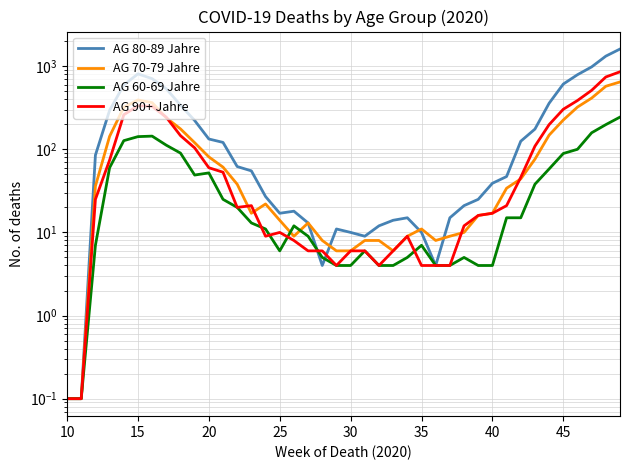

True or false: AG 60-69 Jahre and AG 90+ Jahre cross at least once.

True